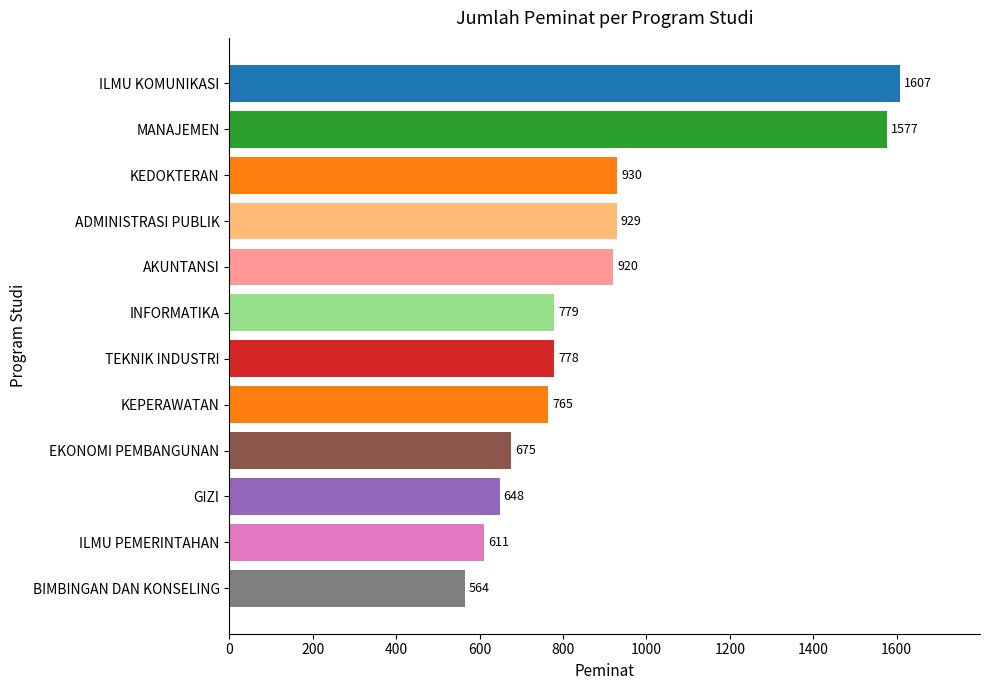

What is the value of the 1st bar from the top?

1607